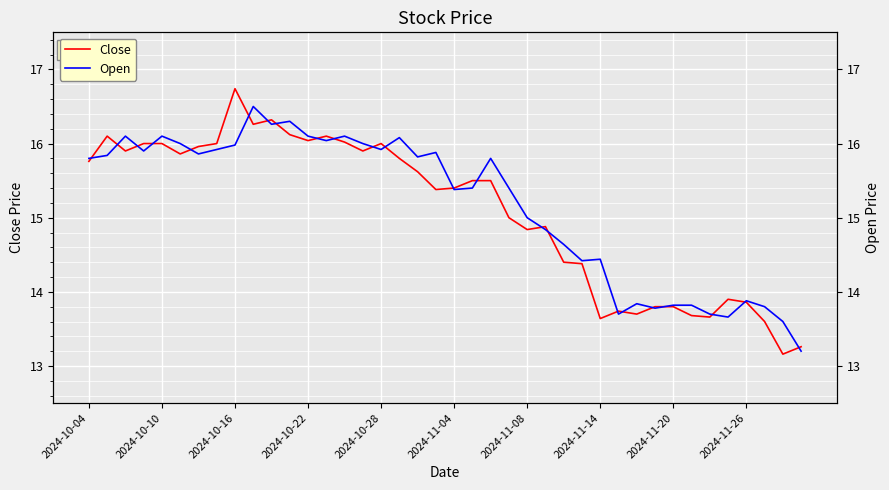

How many data points in Open are less than 15?

15